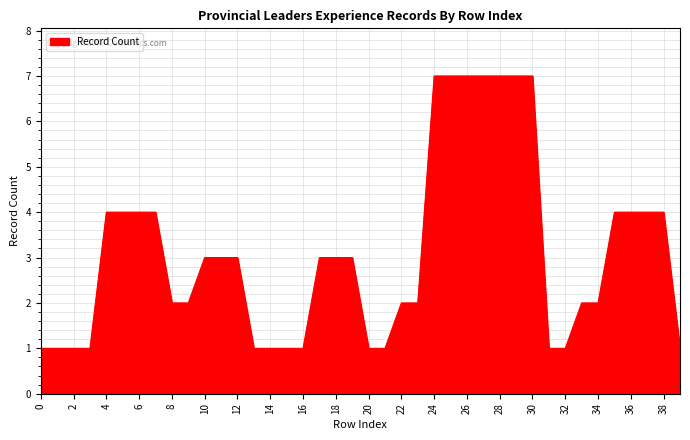

What is the maximum value shown in the chart?

7